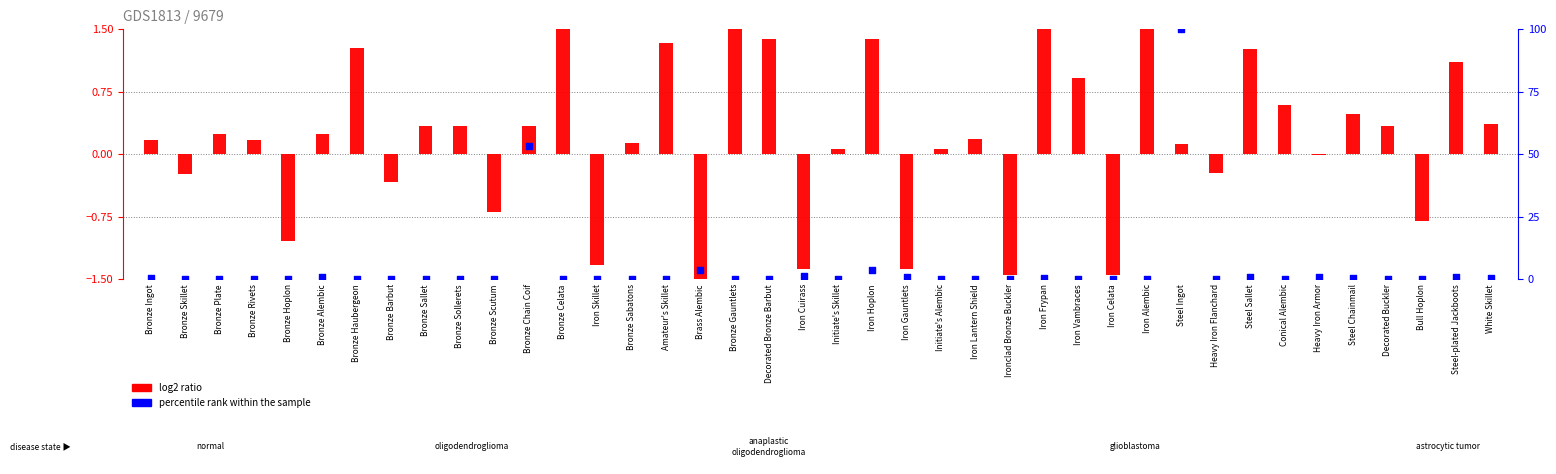

Which series reaches the maximum Y coordinate?

percentile rank within the sample